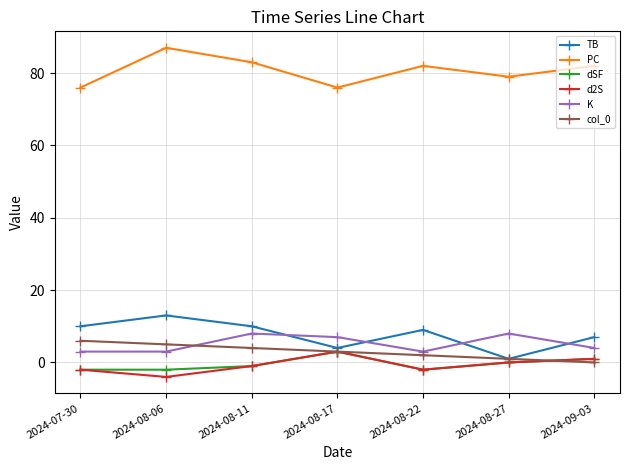

What is the difference between the second highest and second lowest values in the dSF series?

3